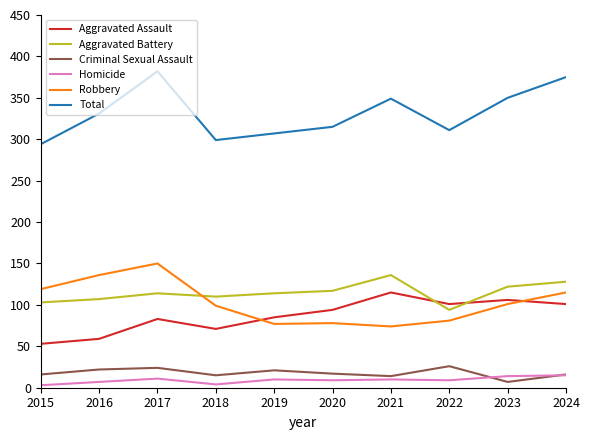

What is the difference between the highest and lowest values at 2017?

371